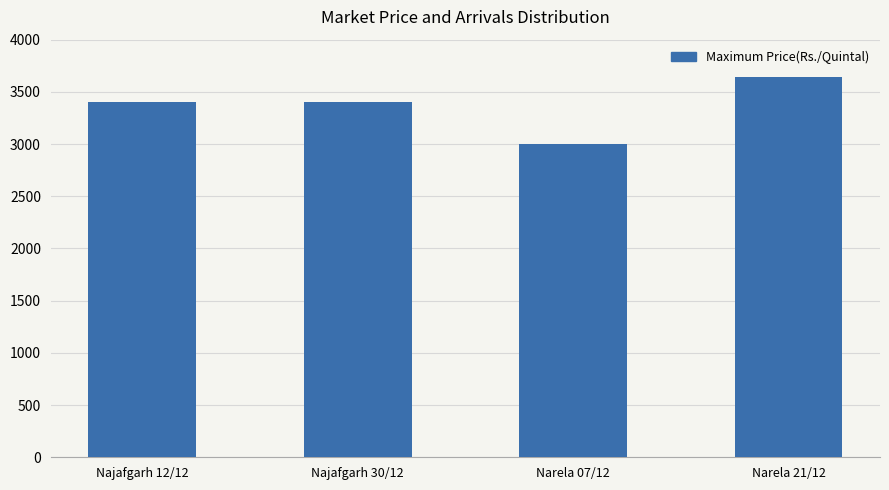

Count the number of categories in the chart.

4